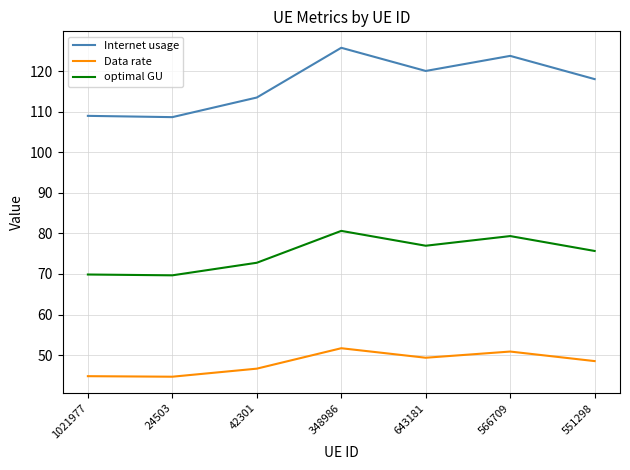

How many distinct data groups are displayed?

3